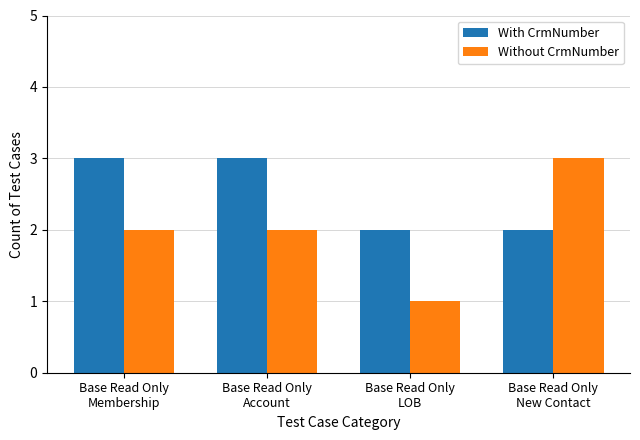

How many bars are there in each group?

2